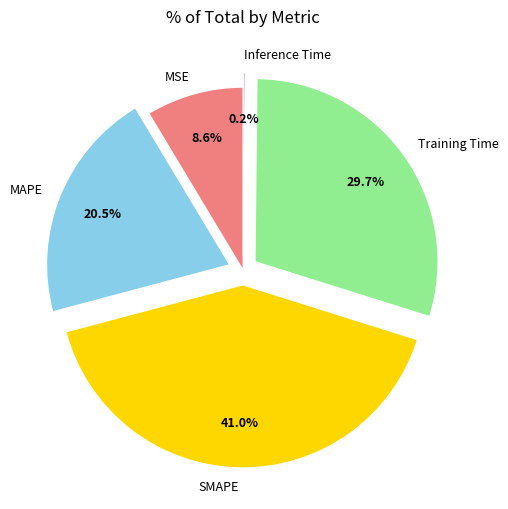

What is the largest slice in the pie chart?

SMAPE